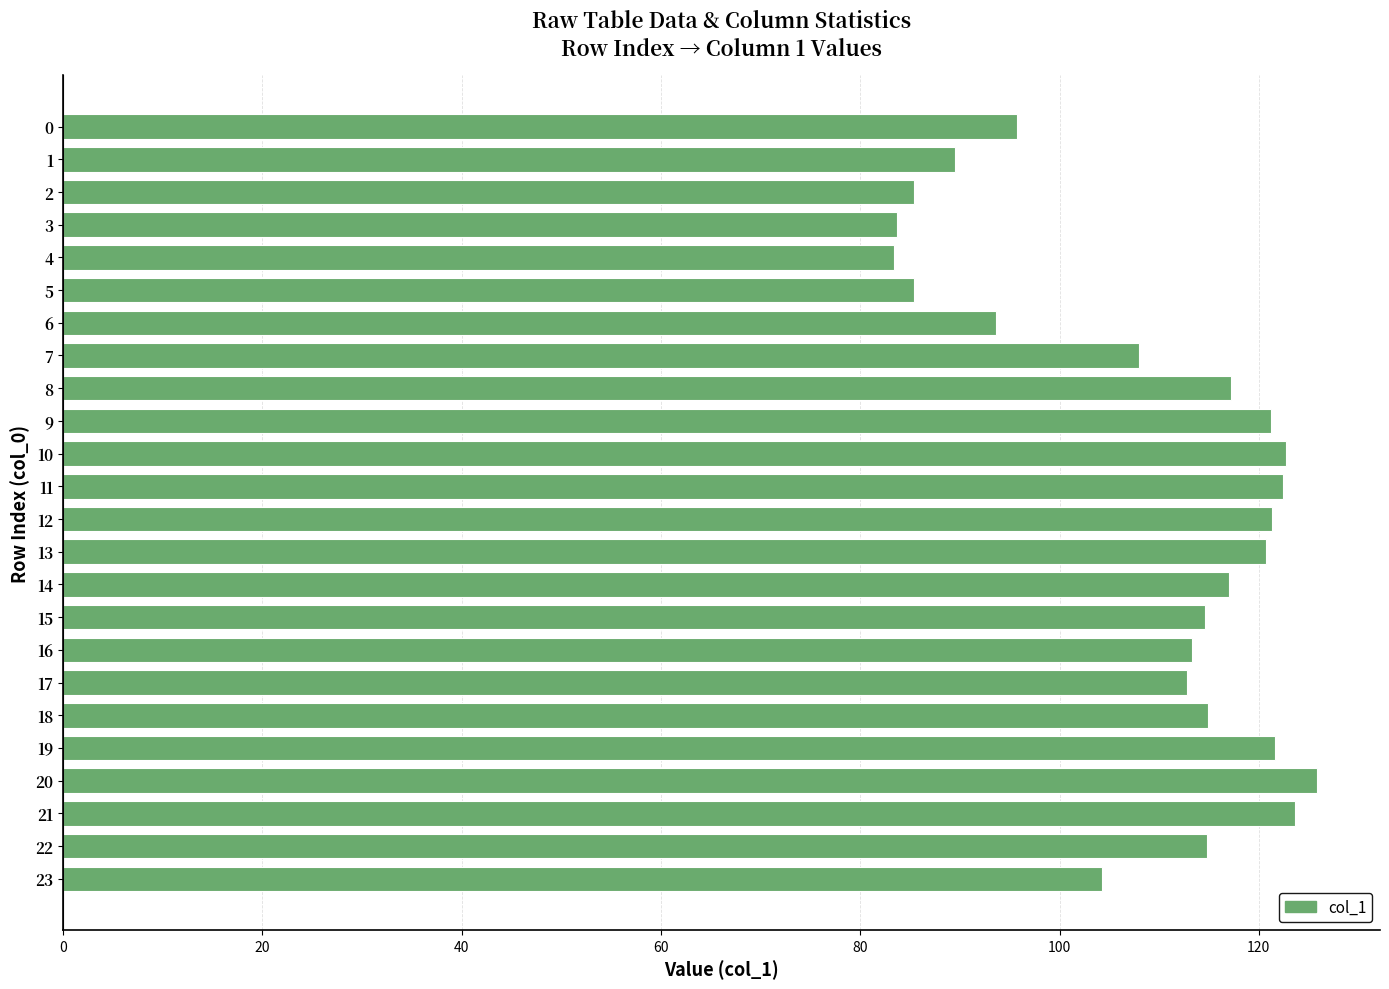

What is the sum of all values?

2613.0